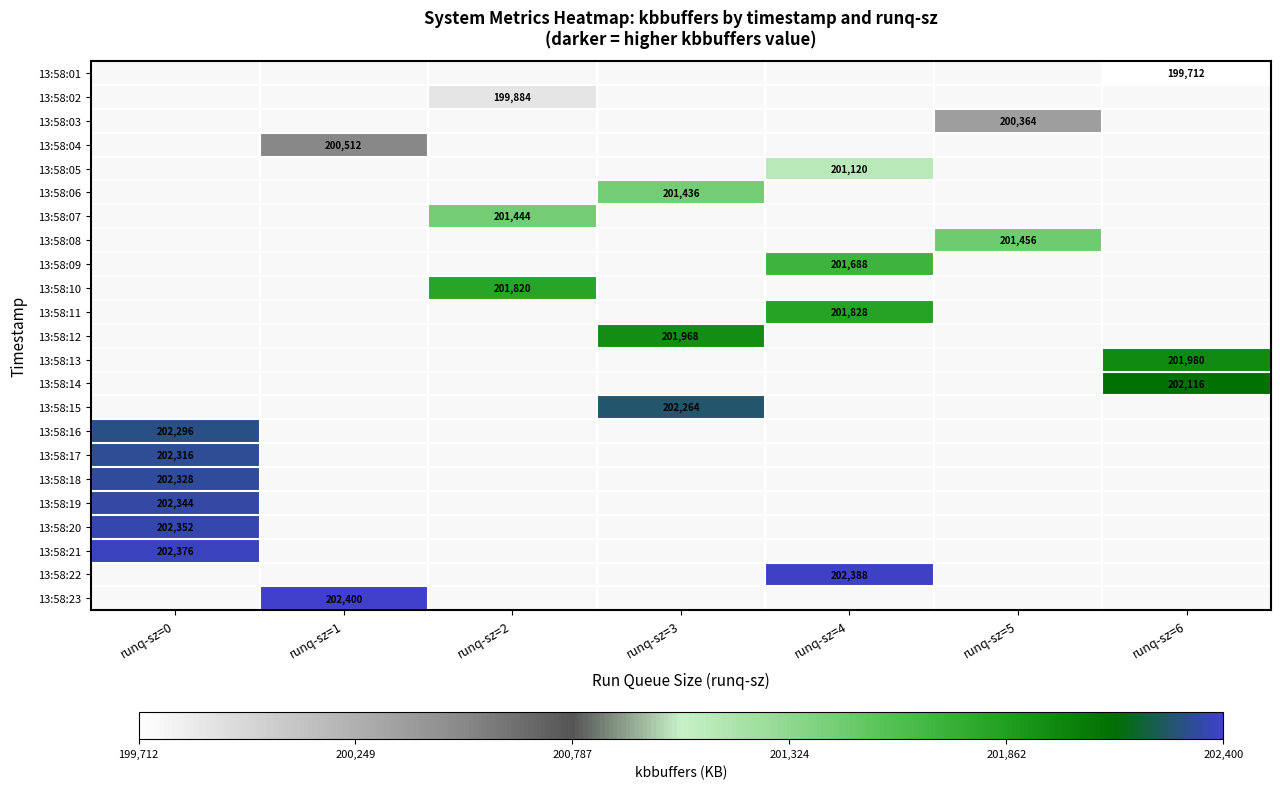

Count the number of data series in this chart.

23